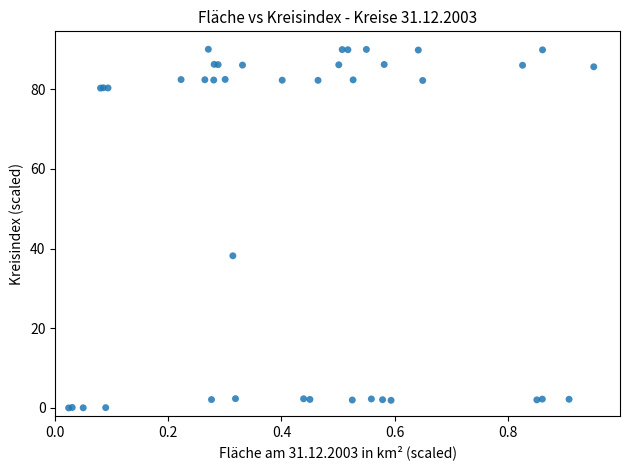

What Y value in the scatter plot is closest to 45?

38.2